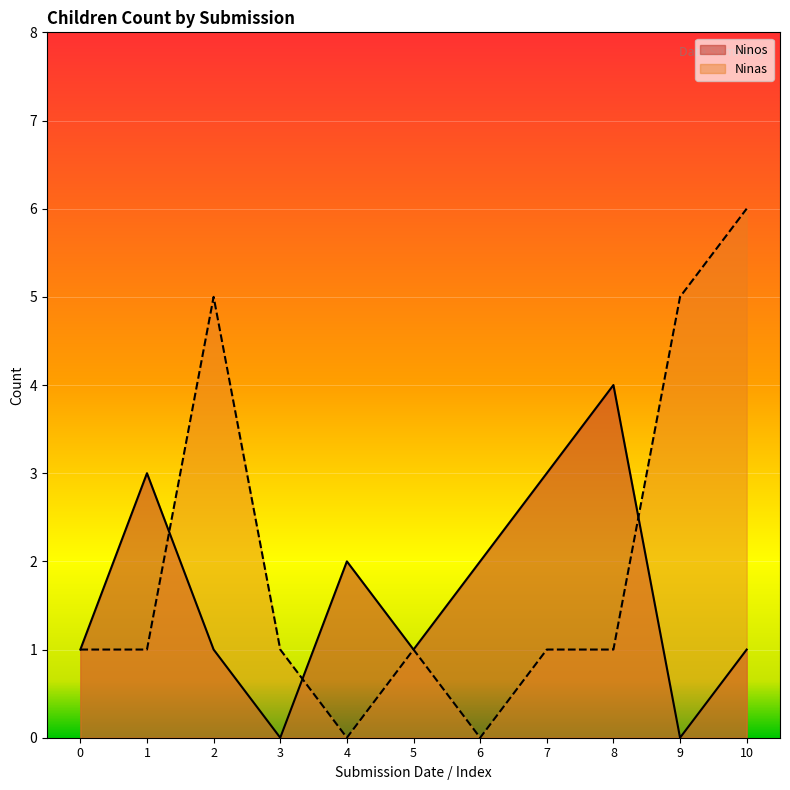

Reading right to left, list all the values displayed in this chart.

Ninos: 10=1	9=0	8=4	7=3	6=2	5=1	4=2	3=0	2=1	1=3	0=1
Ninas: 10=6	9=5	8=1	7=1	6=0	5=1	4=0	3=1	2=5	1=1	0=1